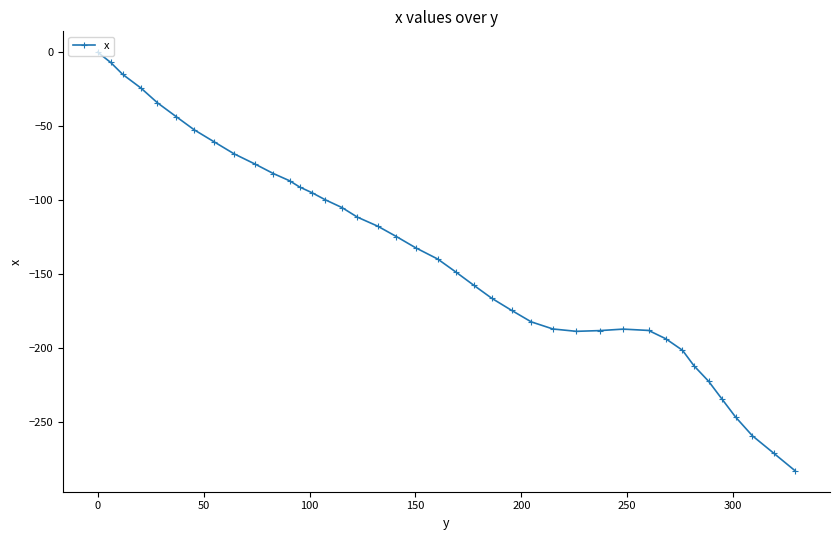

What is the smallest value displayed?

-283.0